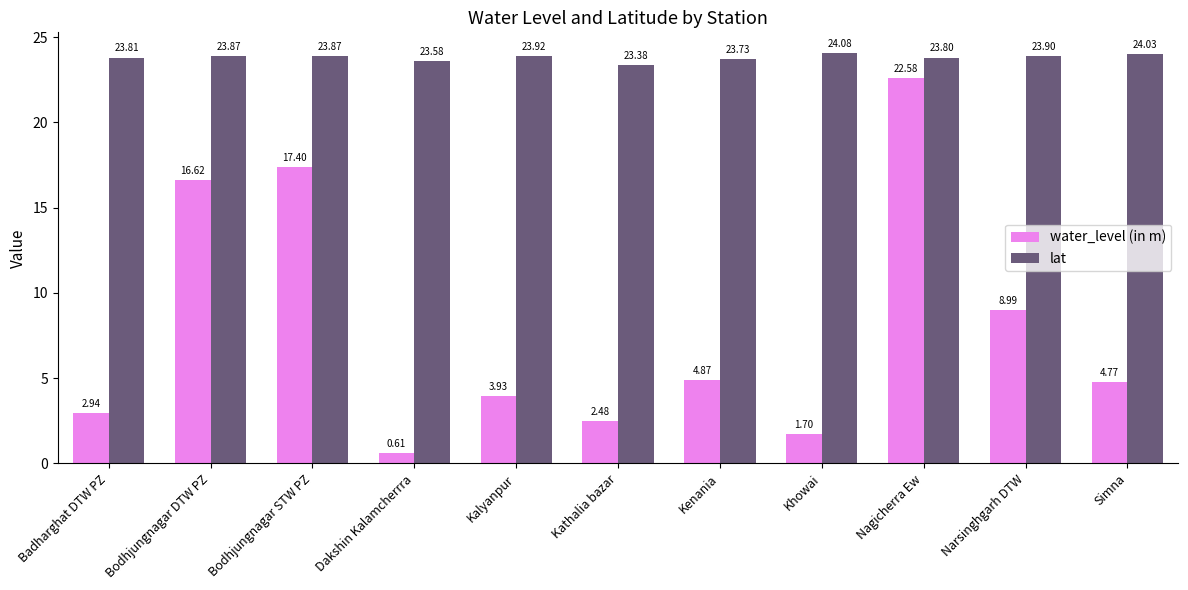

What is the label of the 1st bar from the right?

Simna